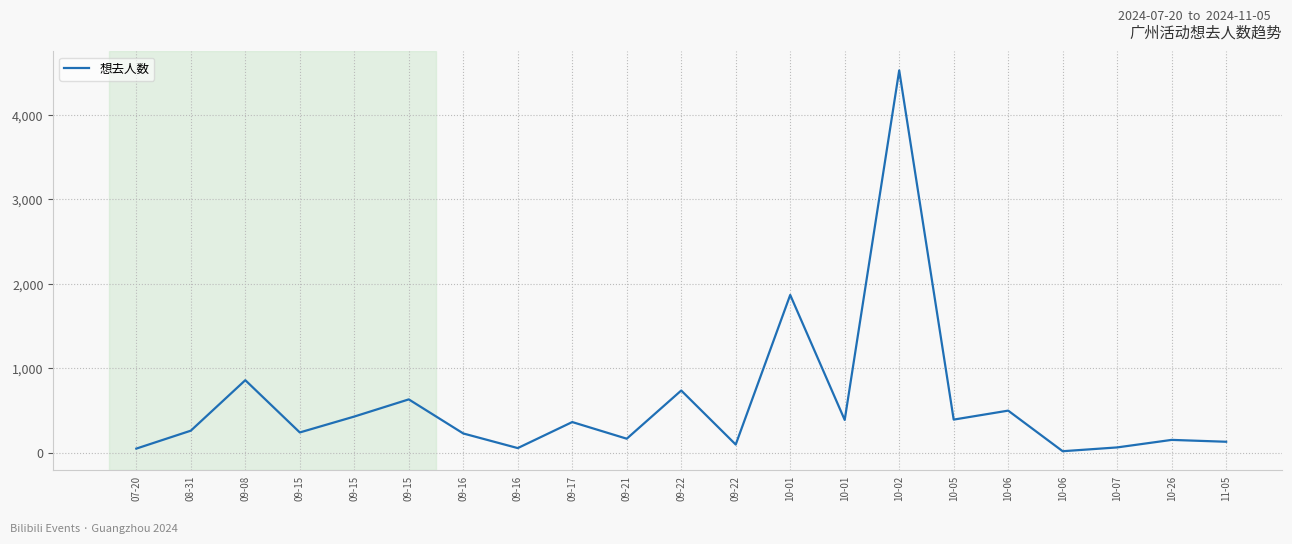

Does the chart display data point markers on the line(s)?

No